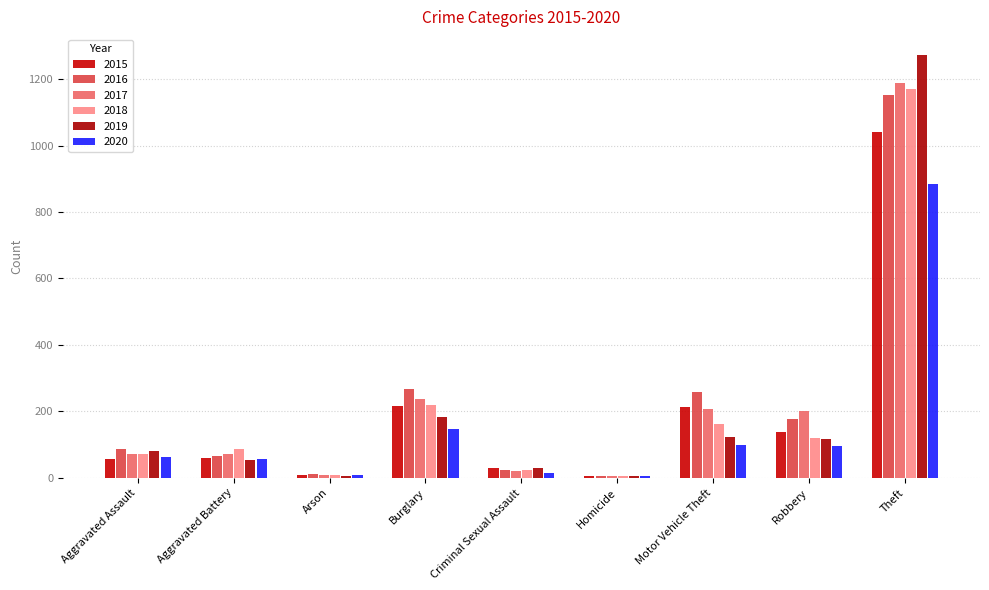

At how many categories does at least one series exceed 512?

1